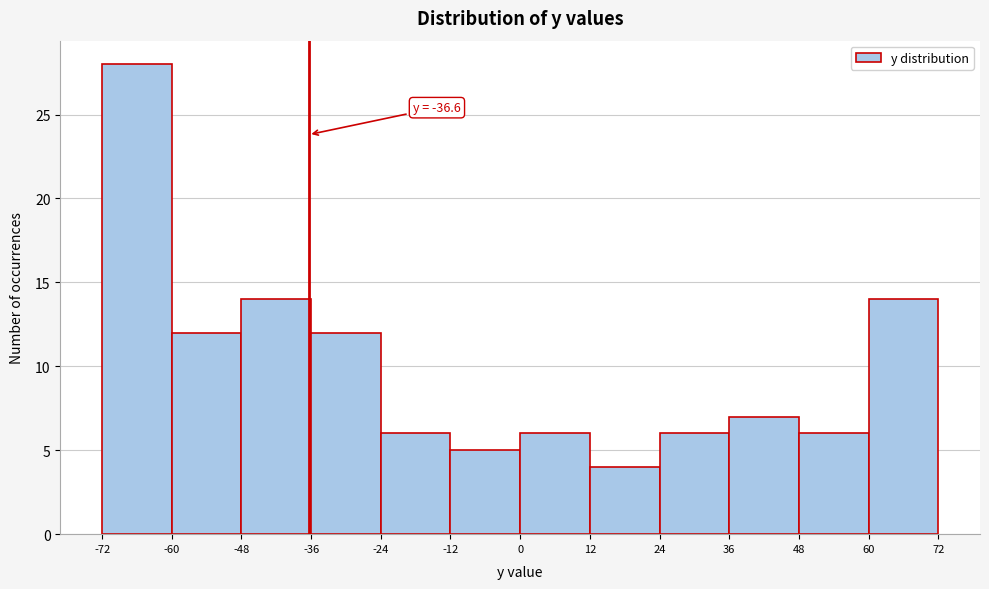

Over which range of the x-axis is the bar tallest?

-72 to -60